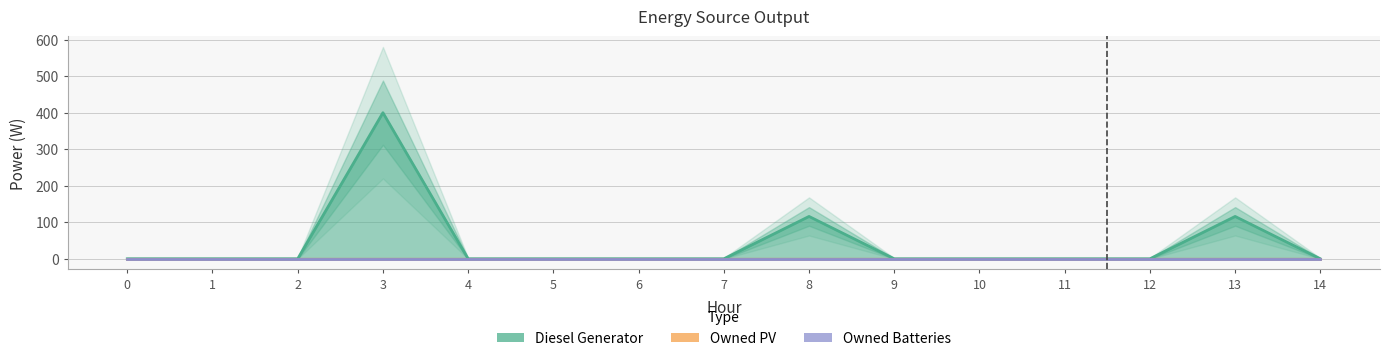

Reading left to right, list all the values displayed in this chart.

Diesel Generator: 0	0	0	400	0	0	0	0	116	0	0	0	0	116	0
Owned PV: 0	0	0	0	0	0	0	0	0	0	0	0	0	0	0
Owned Batteries: 0	0	0	0	0	0	0	0	0	0	0	0	0	0	0